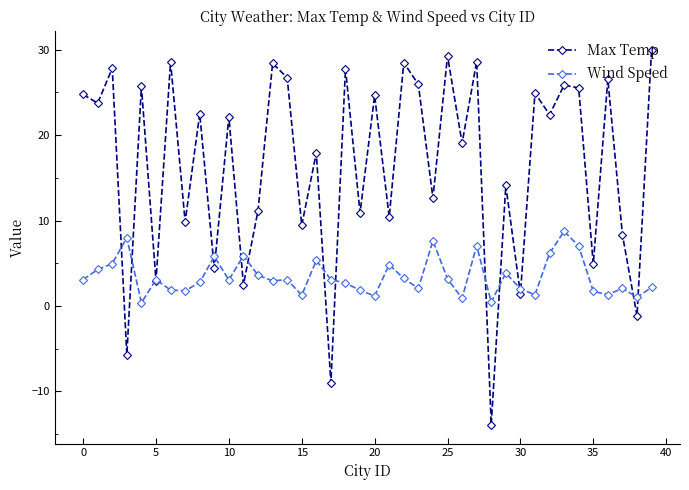

What is the value of the Max Temp point at the 32nd from the left?

24.9